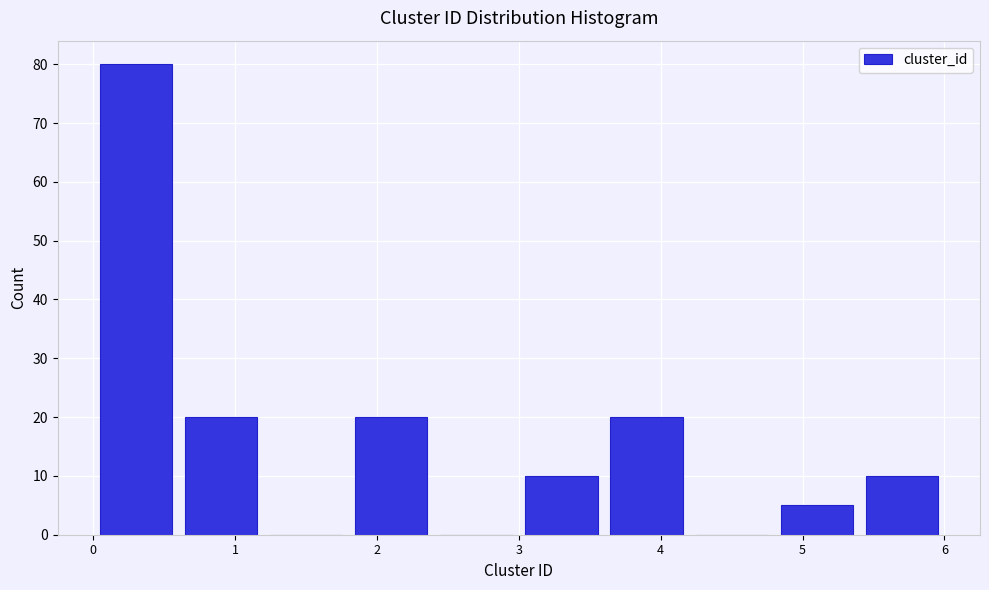

Reading left to right, transcribe this chart: for each bar, give the range it covers on the x-axis and its height. The values are not printed on the chart, so give them approximately, as read against the axis.

0.0 to 0.6: 80
0.6 to 1.2: 20
1.2 to 1.8: 0
1.8 to 2.4: 20
2.4 to 3.0: 0
3.0 to 3.6: 10
3.6 to 4.2: 20
4.2 to 4.8: 0
4.8 to 5.4: 5
5.4 to 6.0: 10